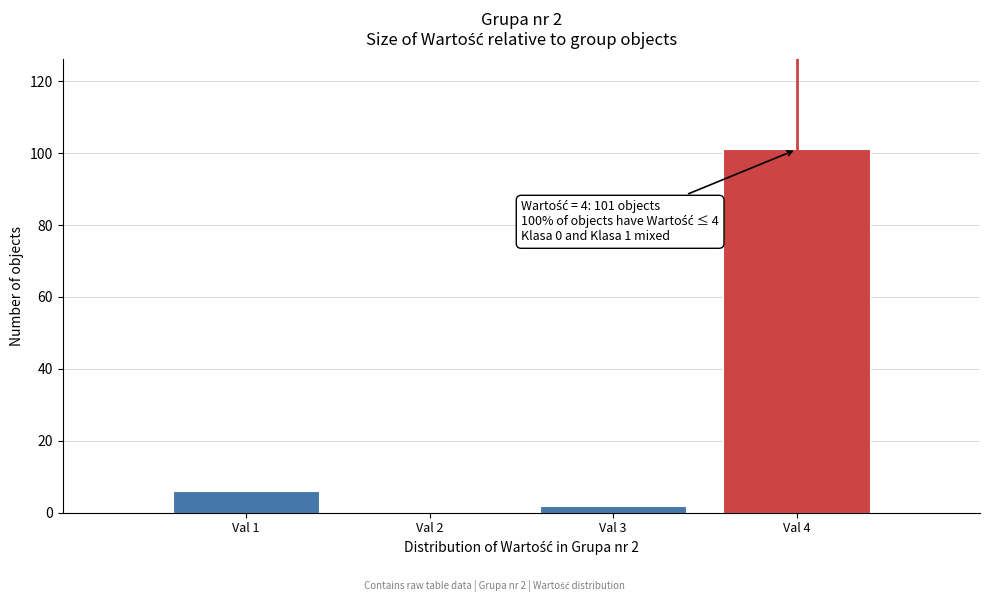

Reading left to right, transcribe all the data shown in this chart.

Val 1=6	Val 2=0	Val 3=2	Val 4=101